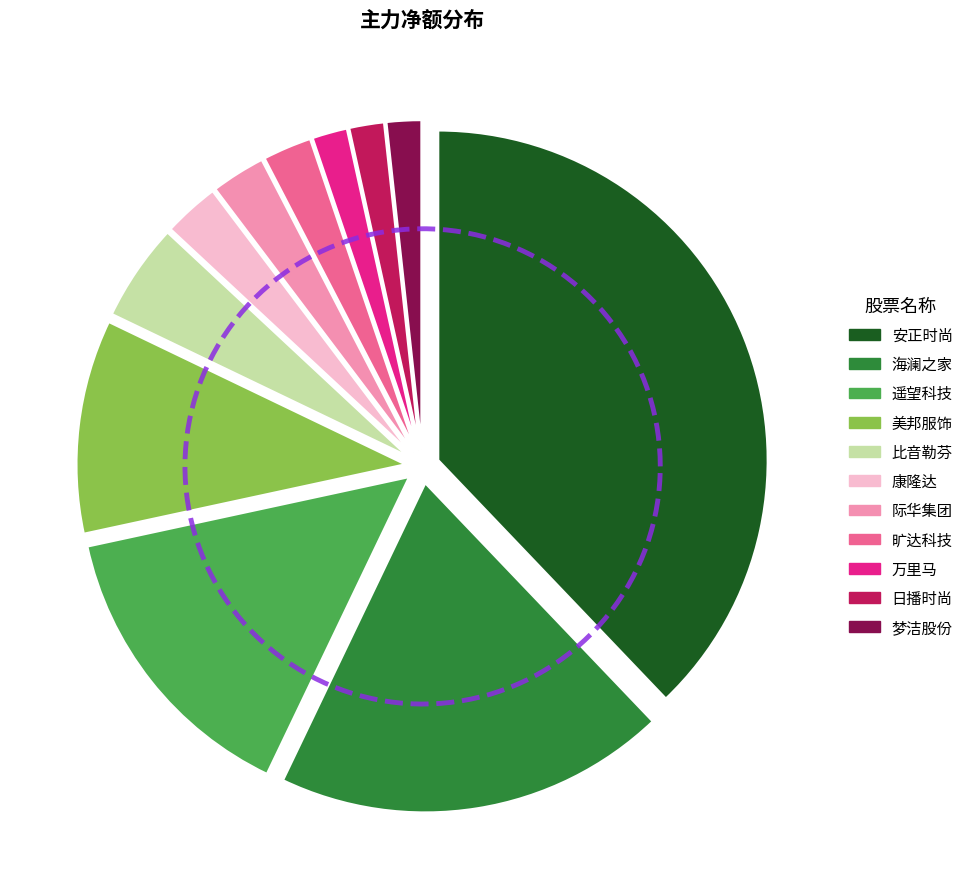

What is the smallest slice in the pie chart?

梦洁股份